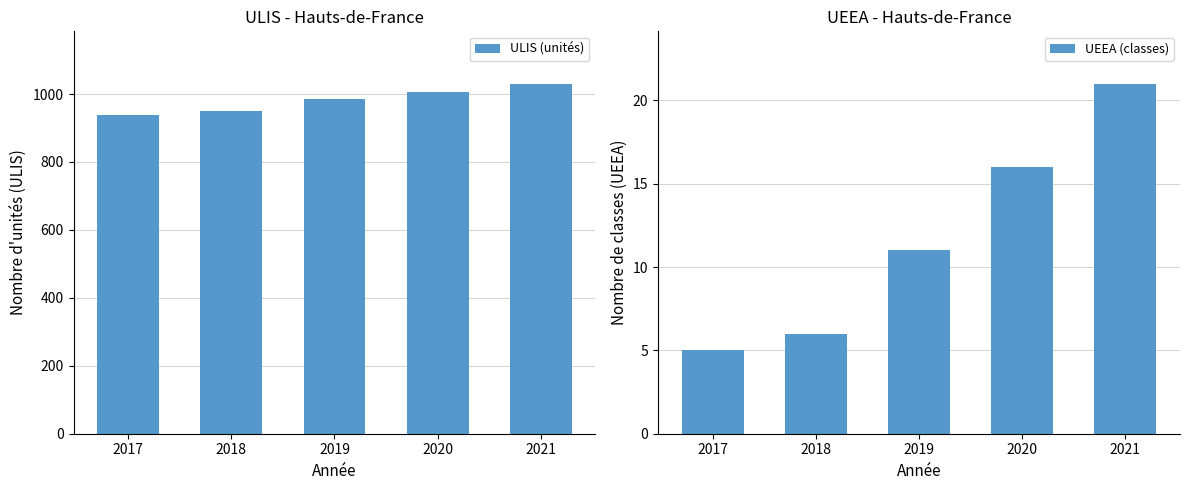

How many ULIS (unités) values are between 949 and 1005?

3